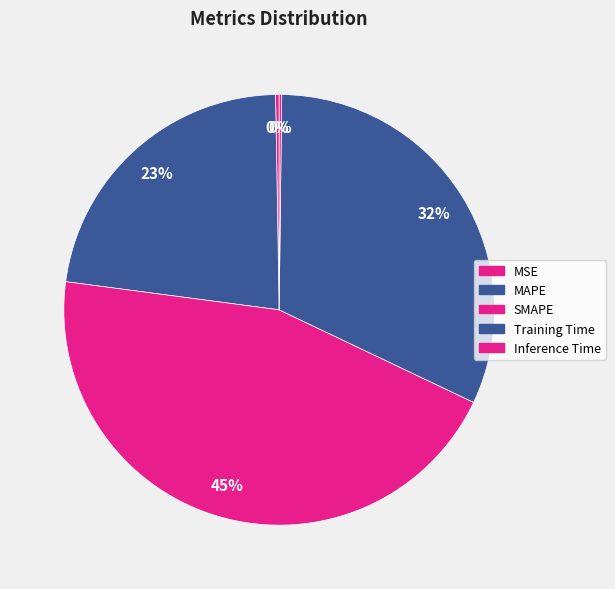

Does SMAPE represent more than half of the total?

No